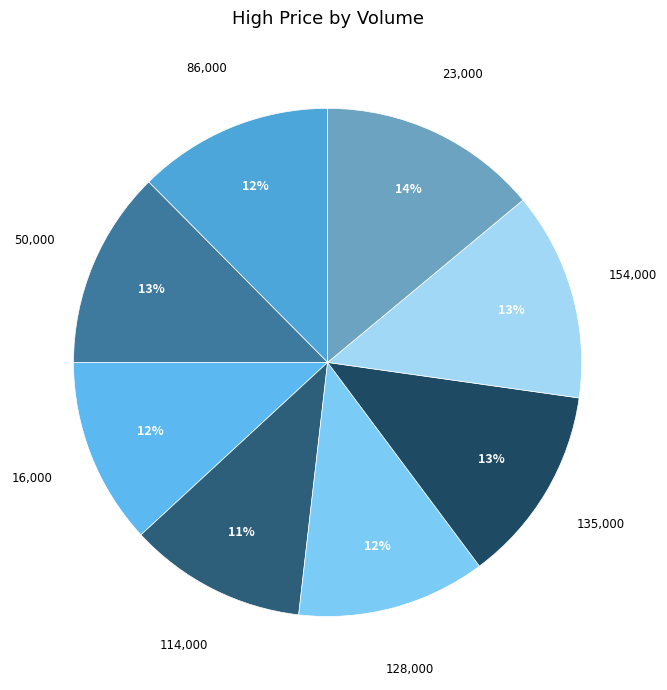

How many segments does this pie chart have?

8